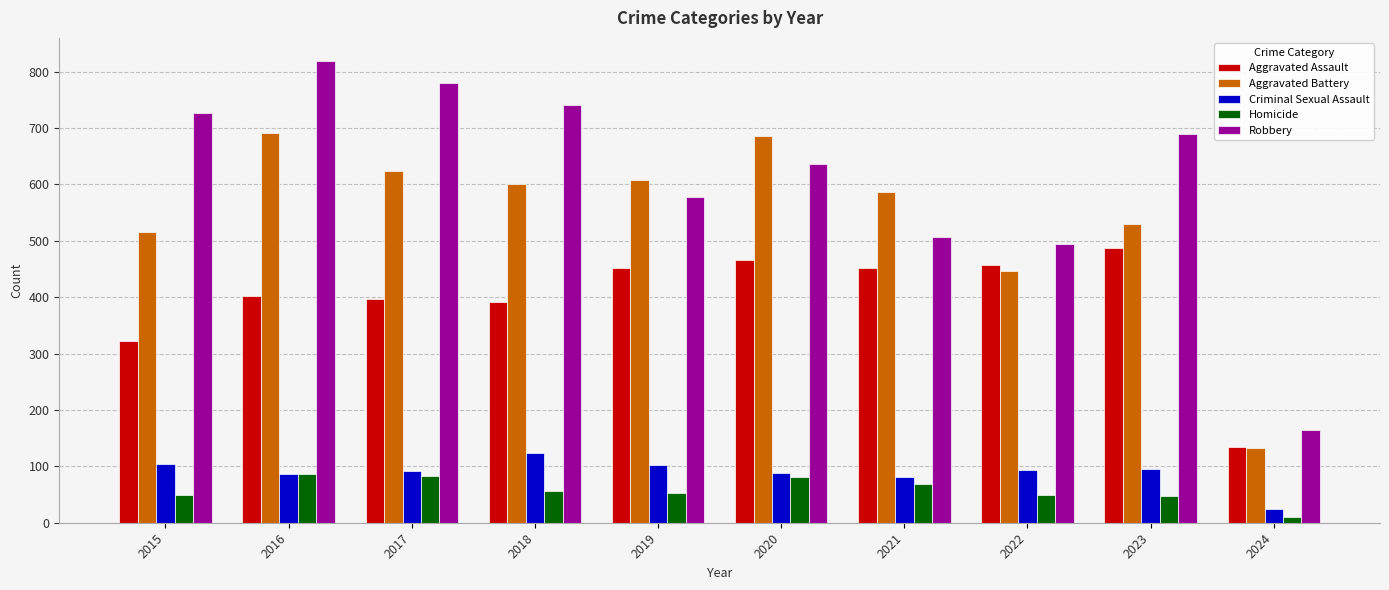

Is the value of Robbery at 2015 greater than the value of Aggravated Assault at 2016?

Yes